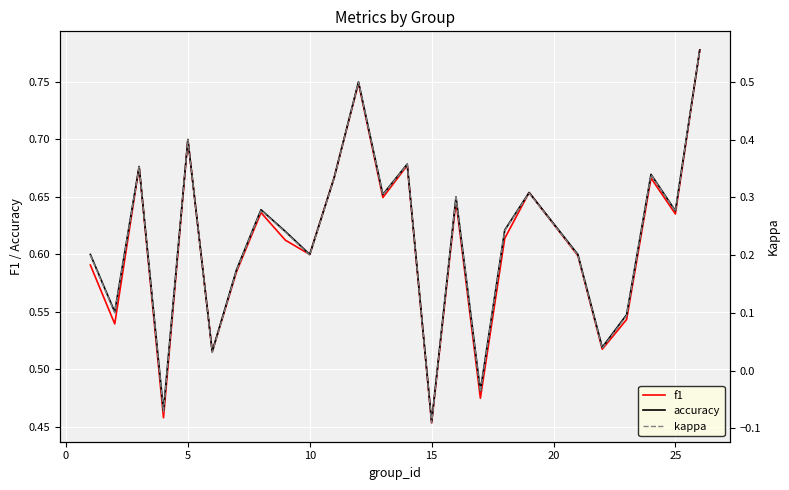

True or false: kappa and f1 intersect in this chart.

False